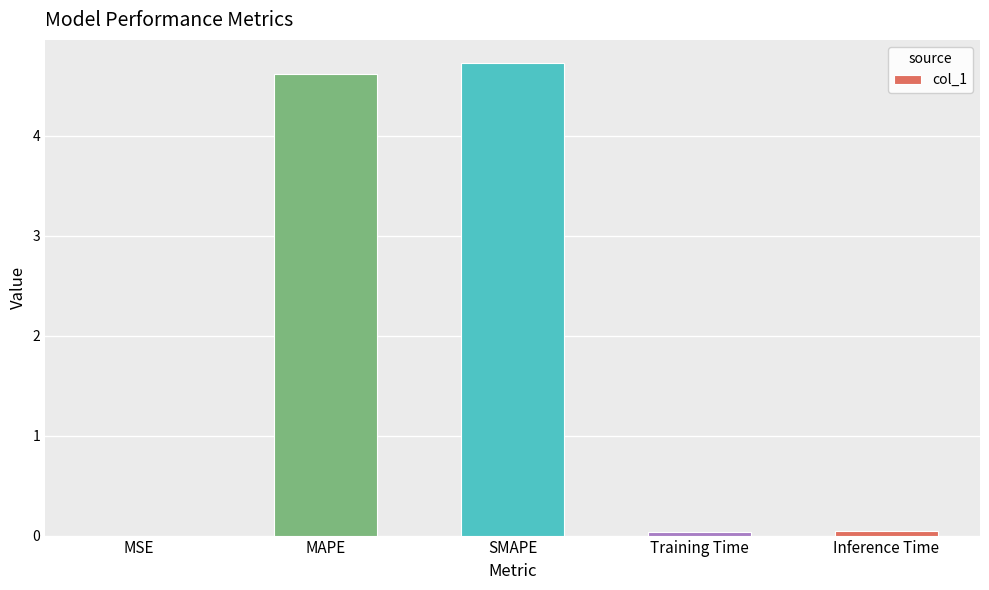

The value at SMAPE is 4.7. True or false?

True